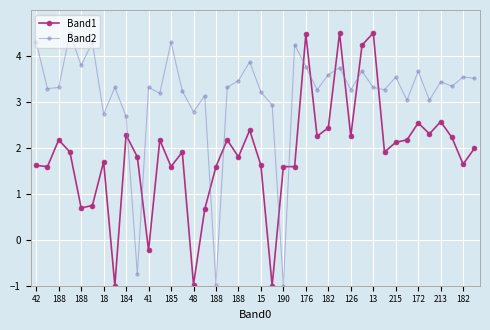

What is the value of the Band2 point at the 19th from the left?

3.5